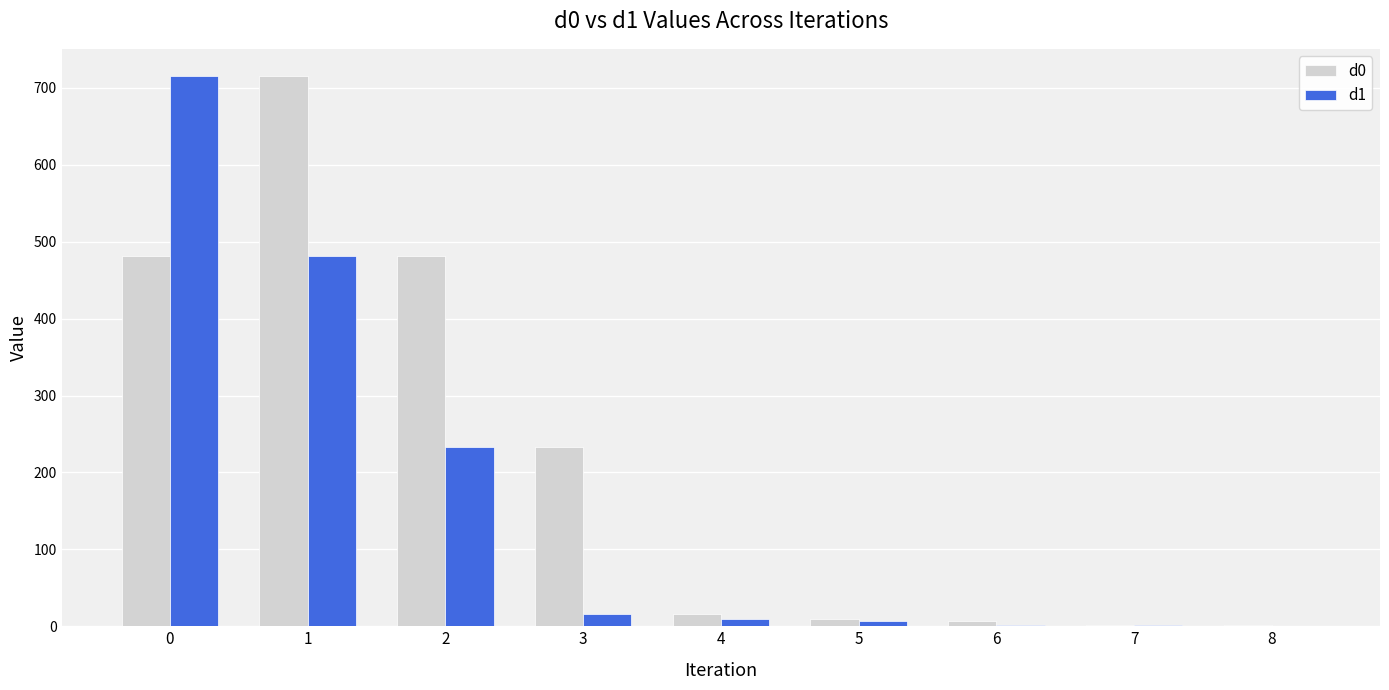

Is the value of d0 at 5 greater than the value of d1 at 2?

No